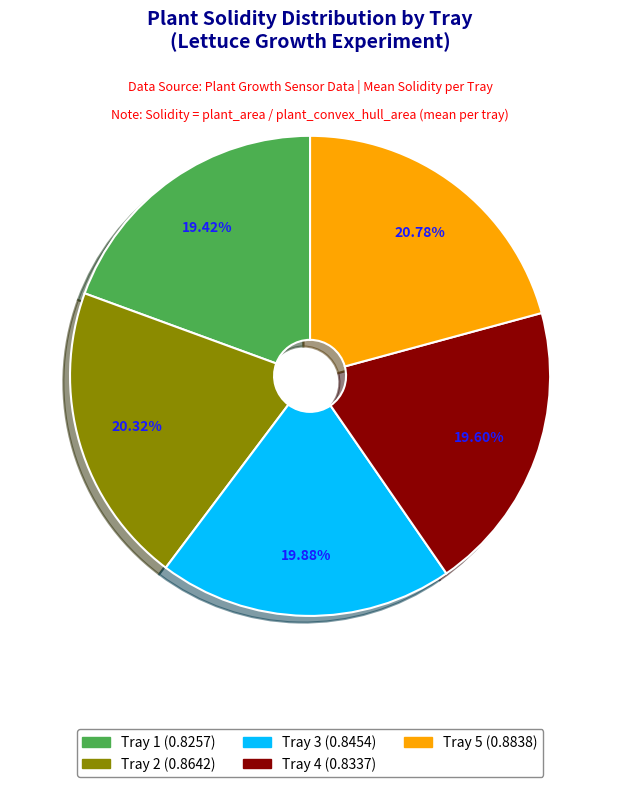

To the nearest percent, what is the average slice percentage?

20%